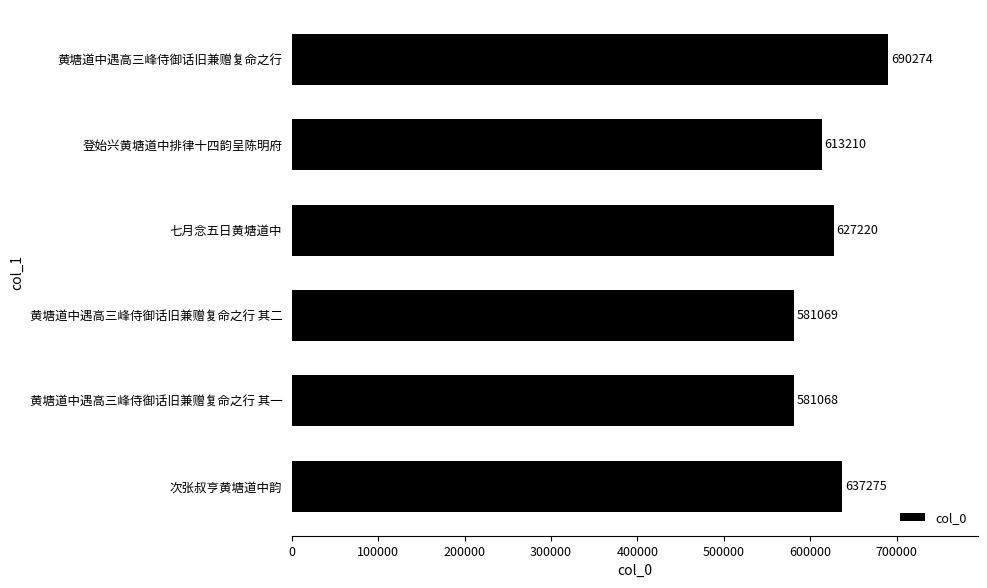

Rank the categories by value from highest to lowest.

黄塘道中遇高三峰侍御话旧兼赠复命之行, 次张叔亨黄塘道中韵, 七月念五日黄塘道中, 登始兴黄塘道中排律十四韵呈陈明府, 黄塘道中遇高三峰侍御话旧兼赠复命之行 其二, 黄塘道中遇高三峰侍御话旧兼赠复命之行 其一